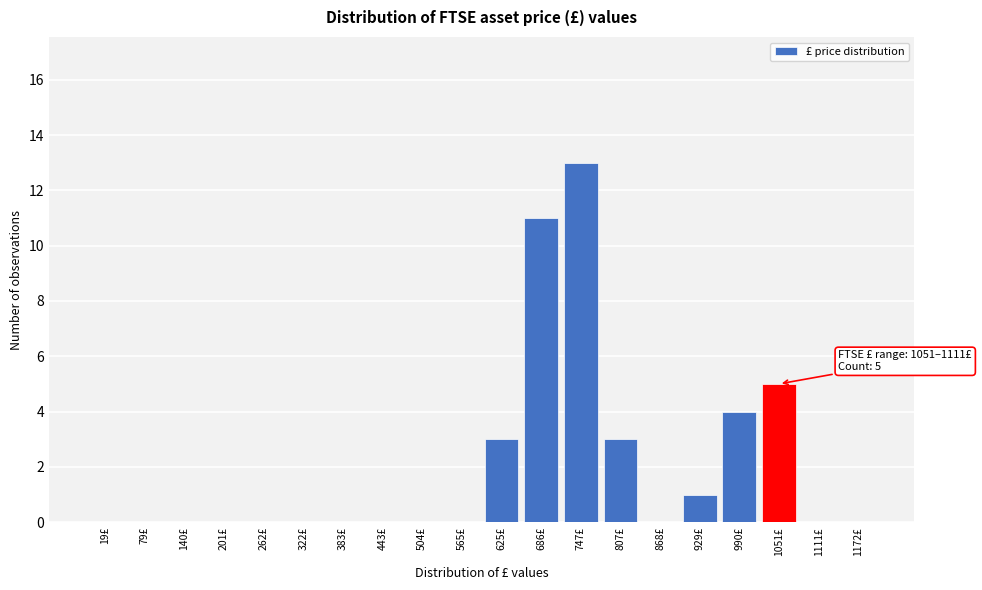

Reading right to left, what are all the values shown in this chart?

1172£=0	1111£=0	1051£=5	990£=4	929£=1	868£=0	807£=3	747£=13	686£=11	625£=3	565£=0	504£=0	443£=0	383£=0	322£=0	262£=0	201£=0	140£=0	79£=0	19£=0